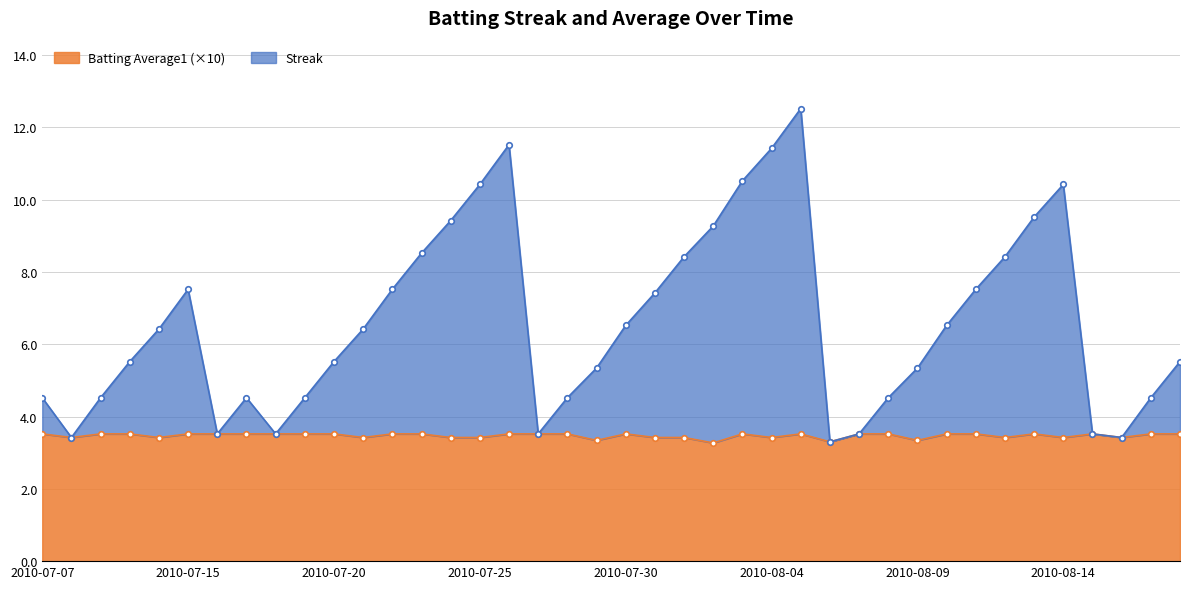

Rank the series by their average value, from highest to lowest.

Streak, Batting Average1